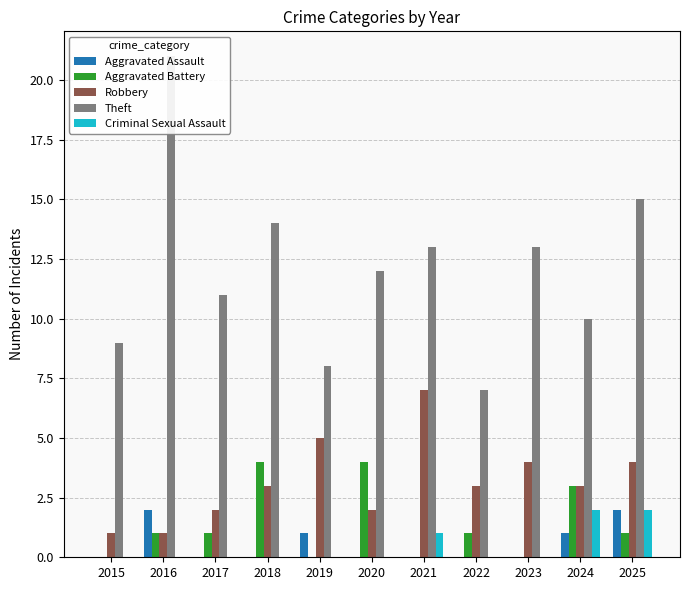

What are all the series names shown in the legend?

Aggravated Assault, Aggravated Battery, Robbery, Theft, Criminal Sexual Assault